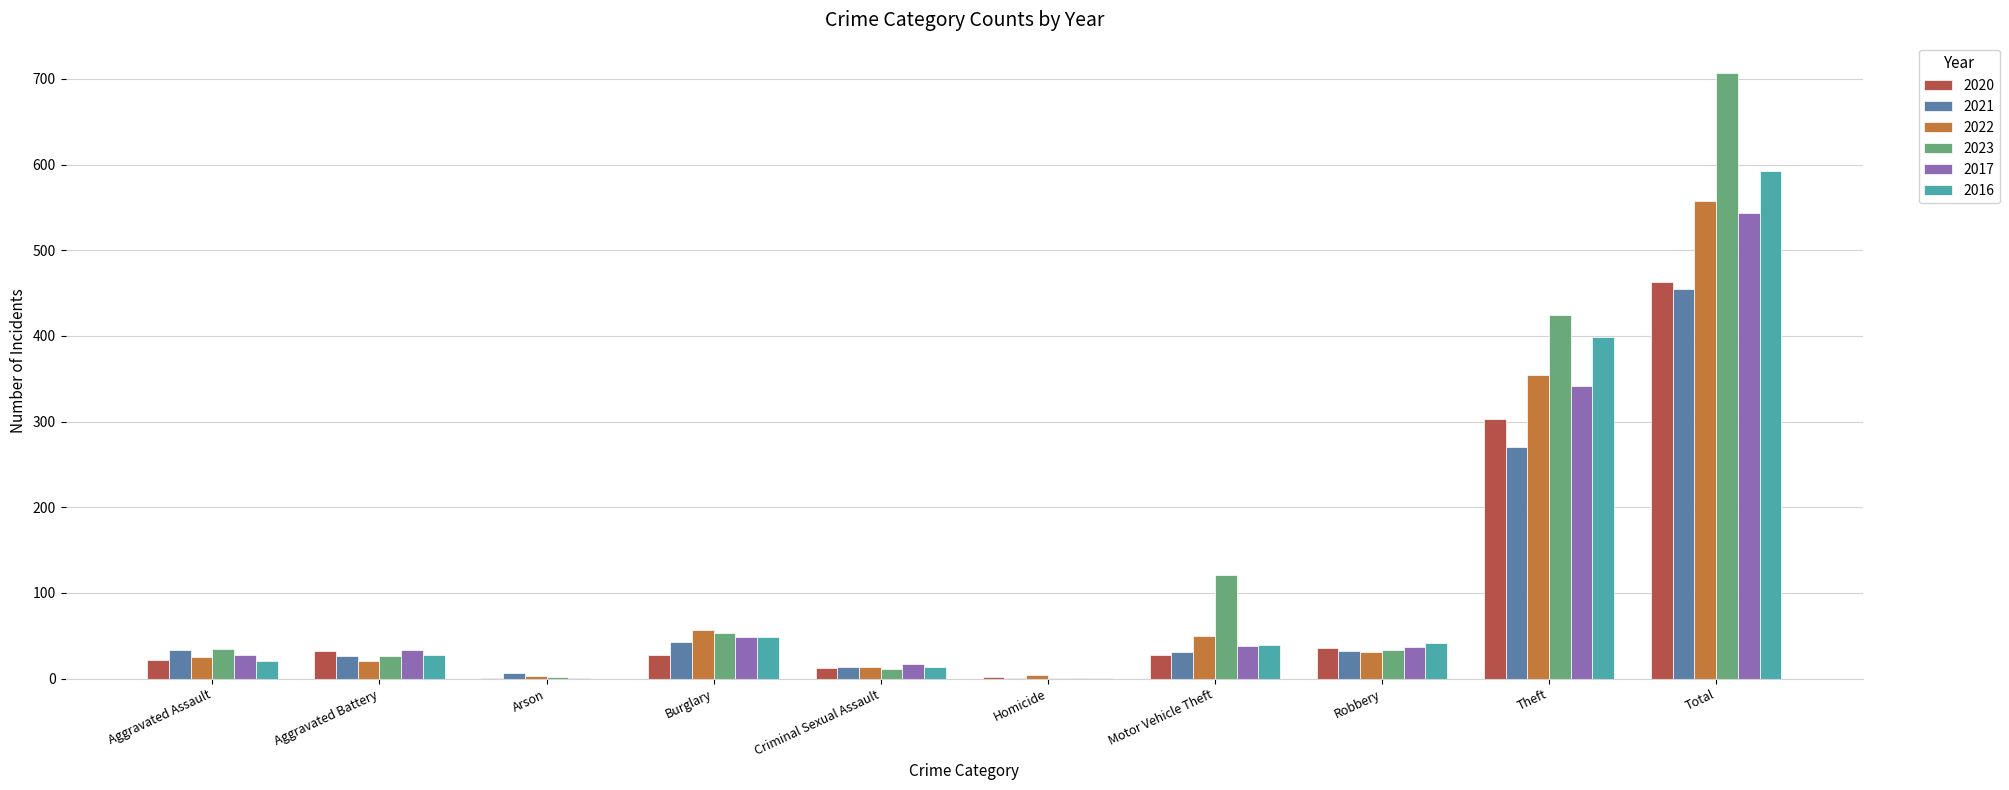

At which category is the sum across all series the highest?

Total